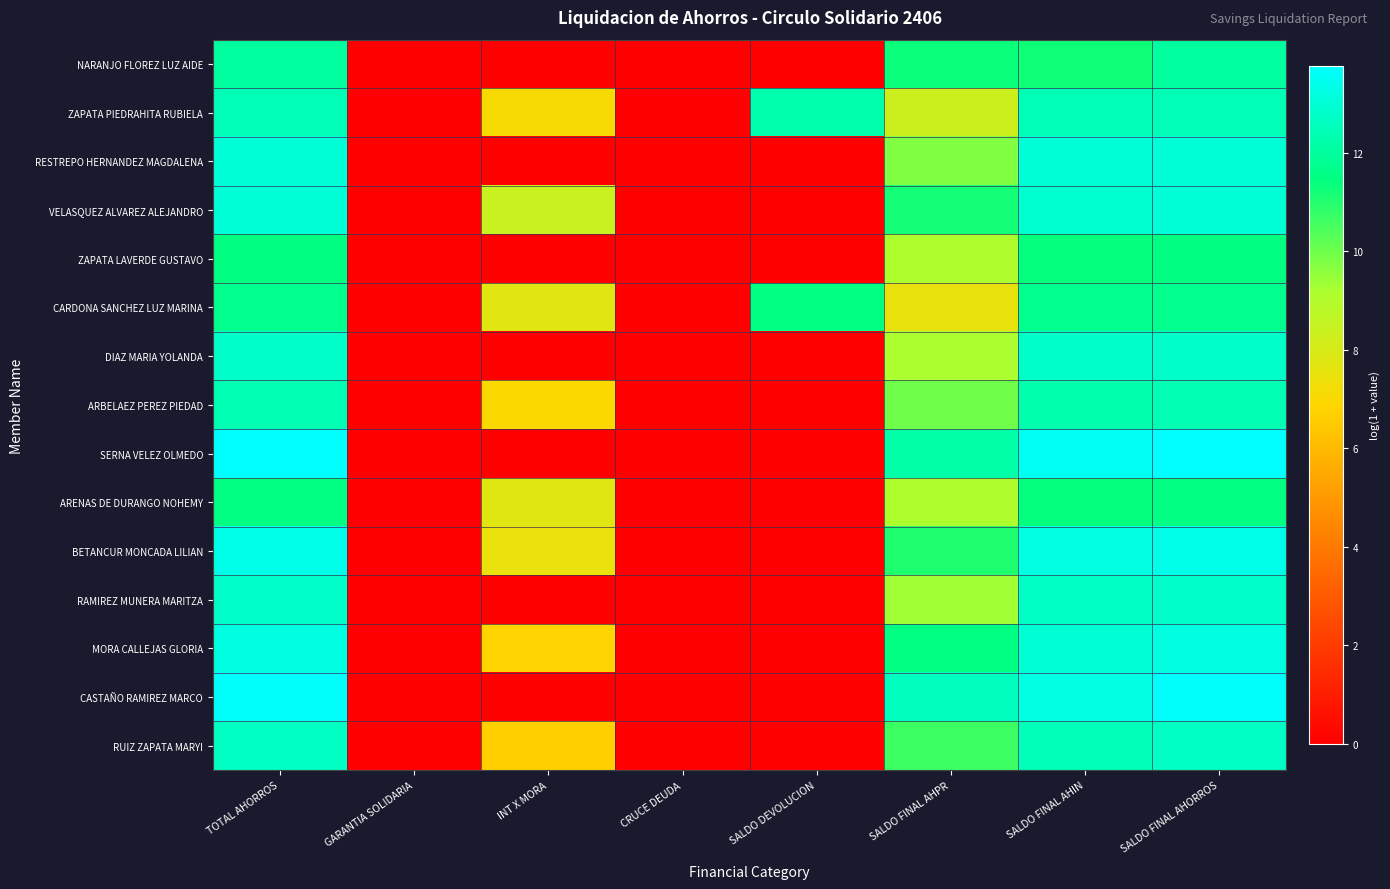

At how many categories does at least one series exceed 5?

6